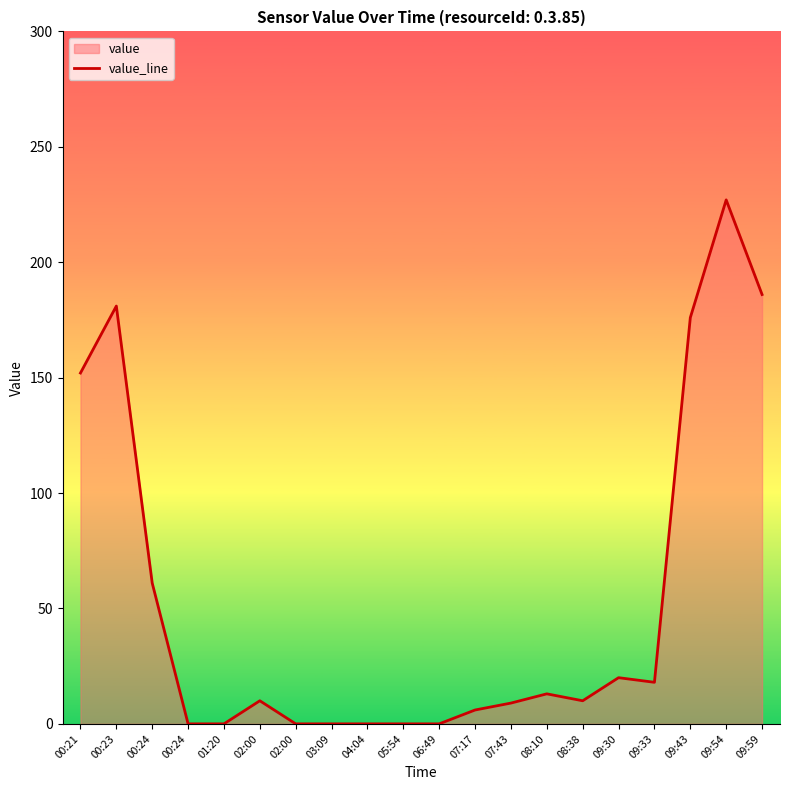

What is the average value?

53